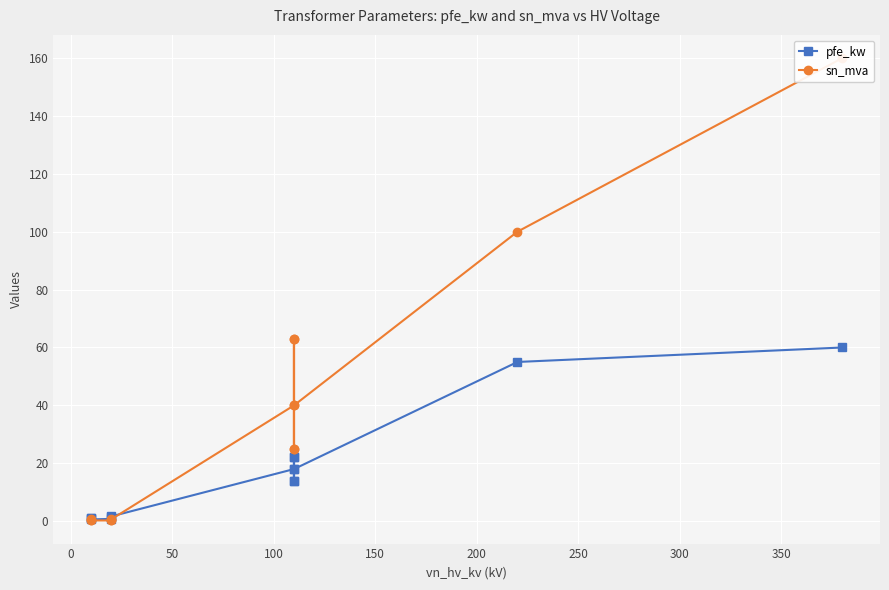

At how many categories does at least one series exceed 66?

2